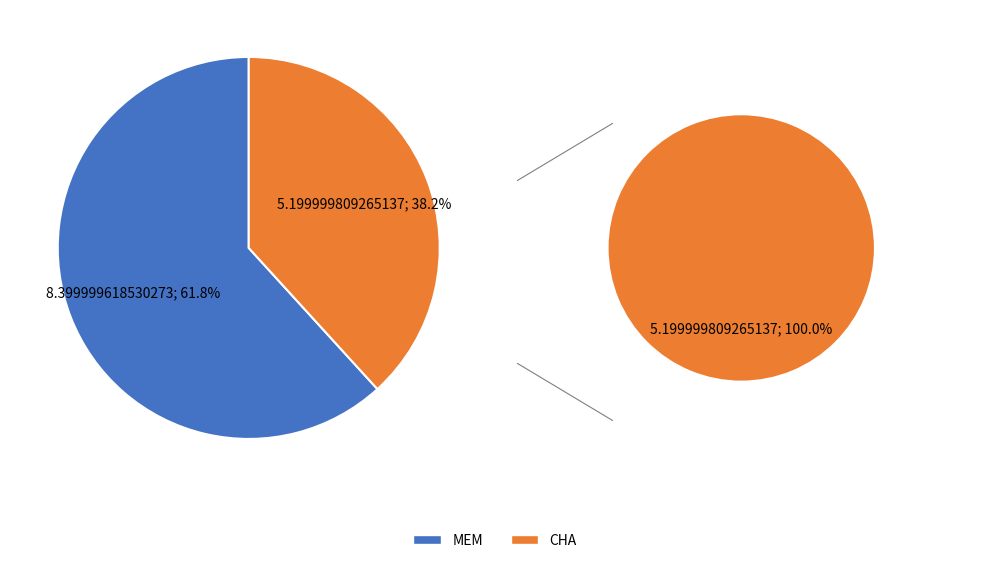

The MEM slice represents 53% of the pie. True or false?

False